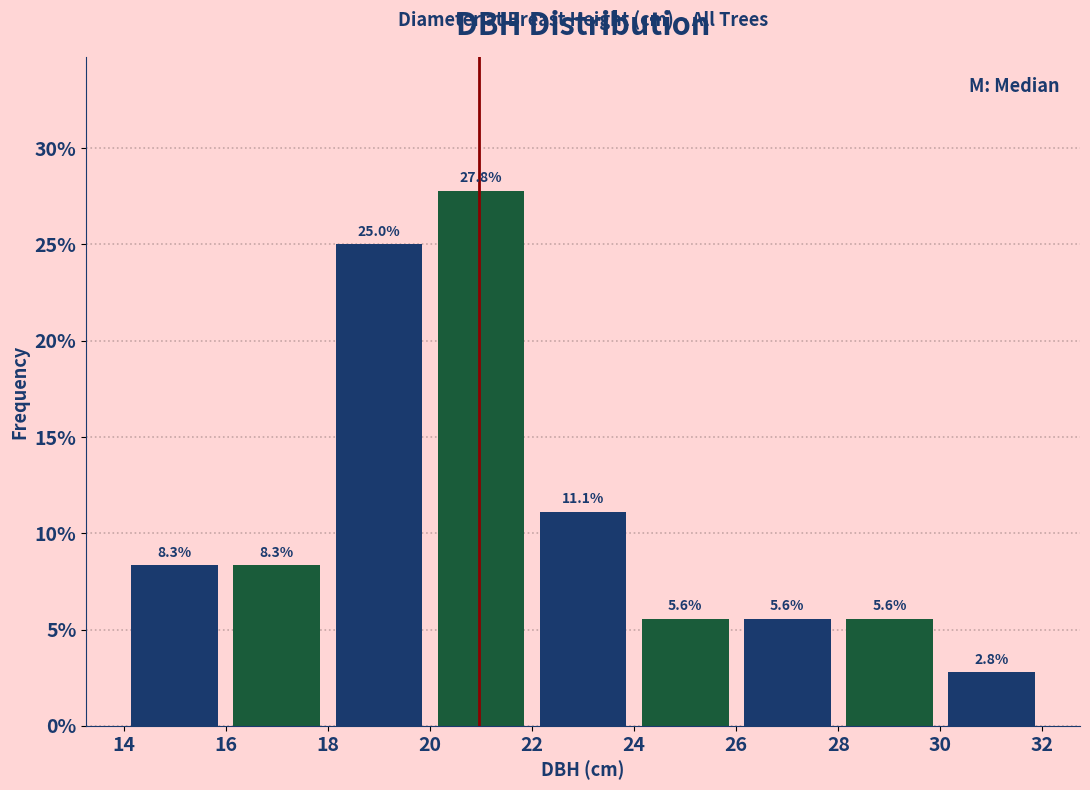

Which range on the x-axis has the tallest bar?

20 to 22